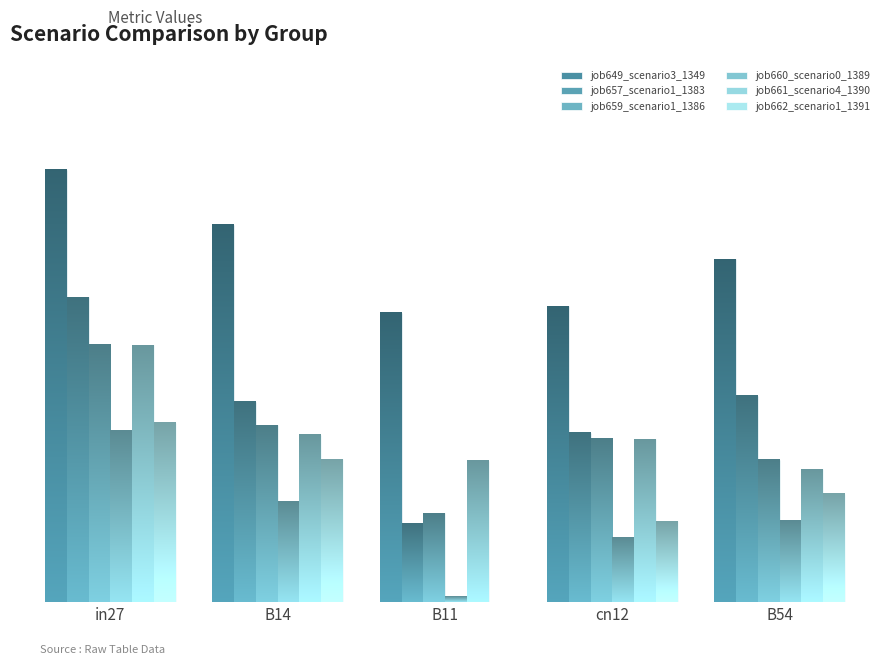

Which series changed the most between in27 and cn12?

job649_scenario3_1349